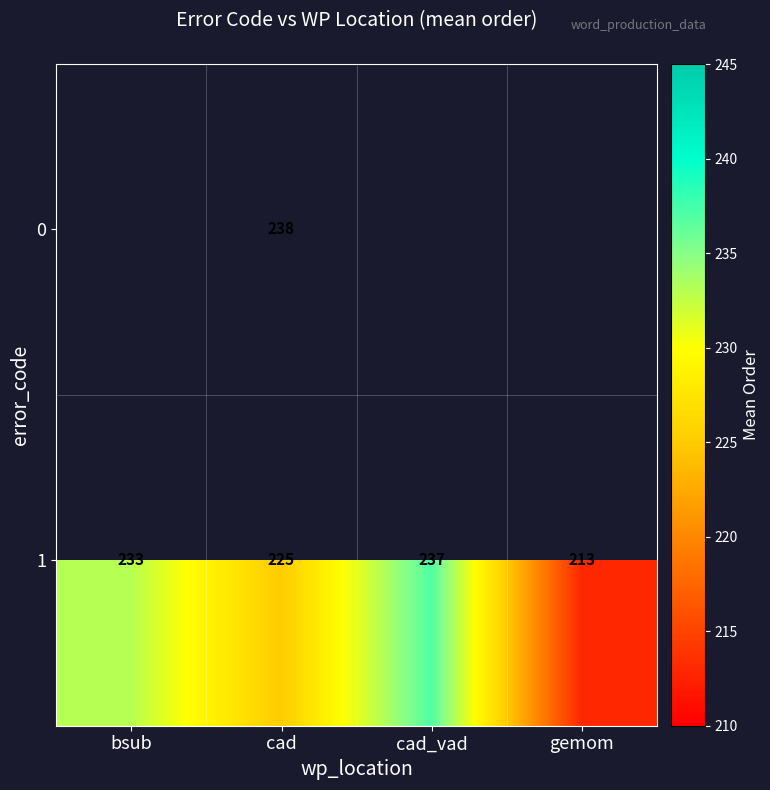

List the labels in order of 1 value, smallest first.

gemom, cad, bsub, cad_vad